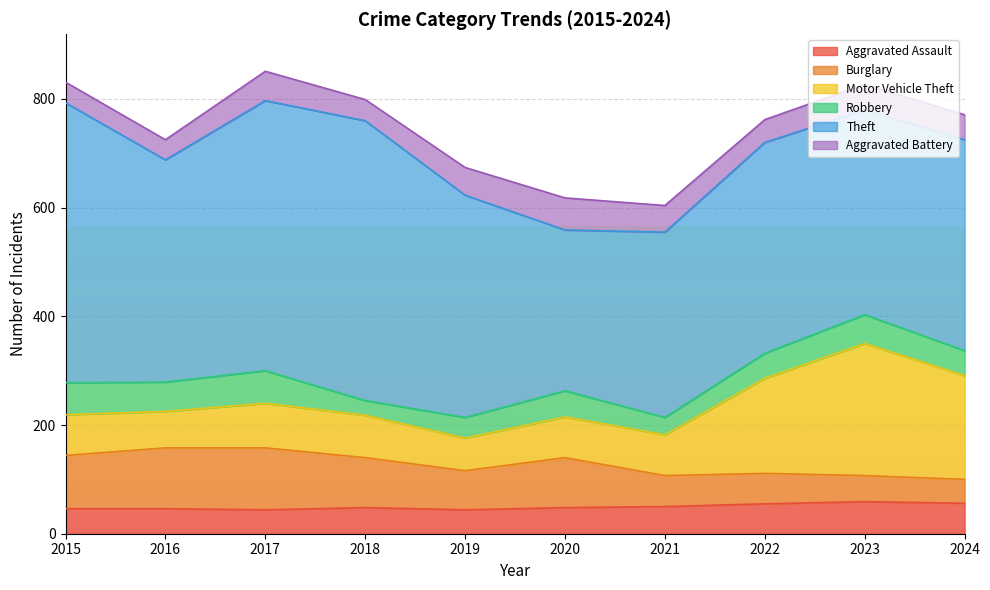

Is the value of Robbery at 2023 greater than the value of Burglary at 2019?

No